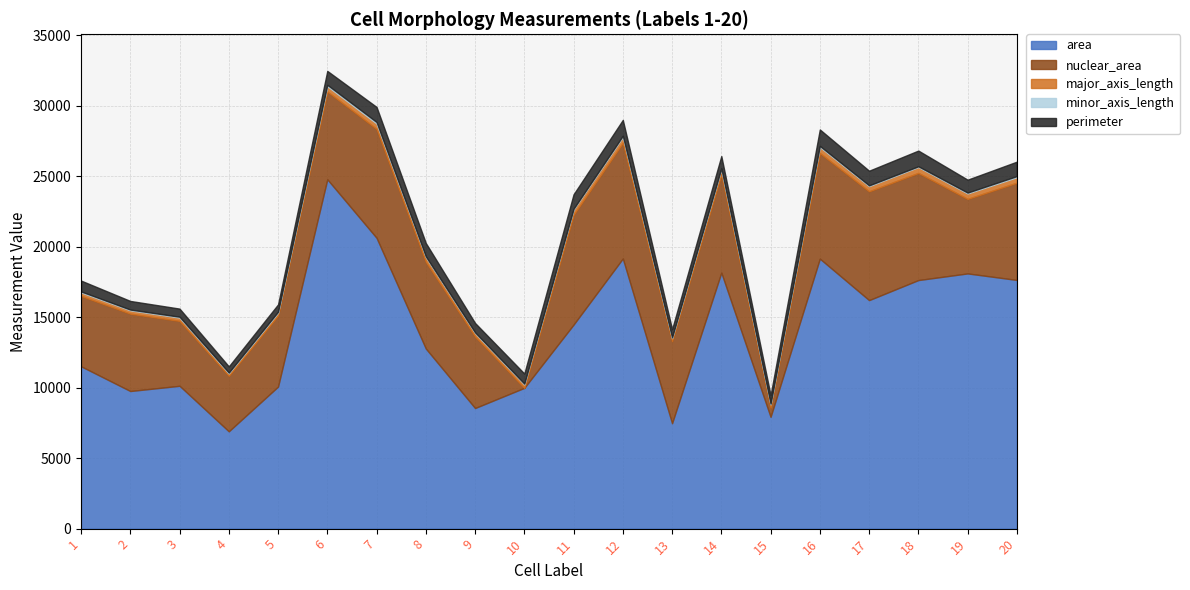

True or false: area and major_axis_length cross at least once.

False